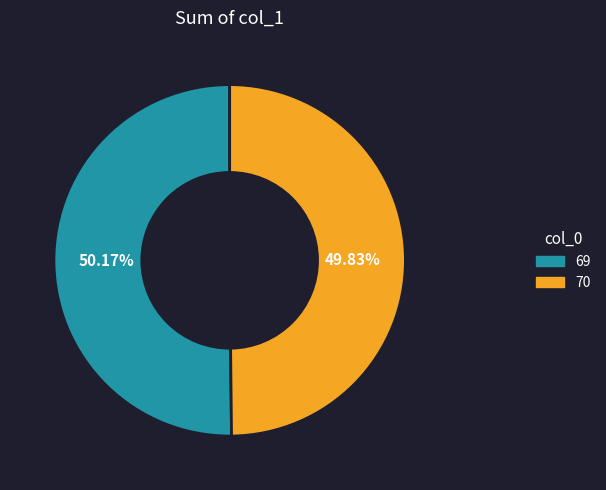

What portion of the pie excludes 69?

49.8%